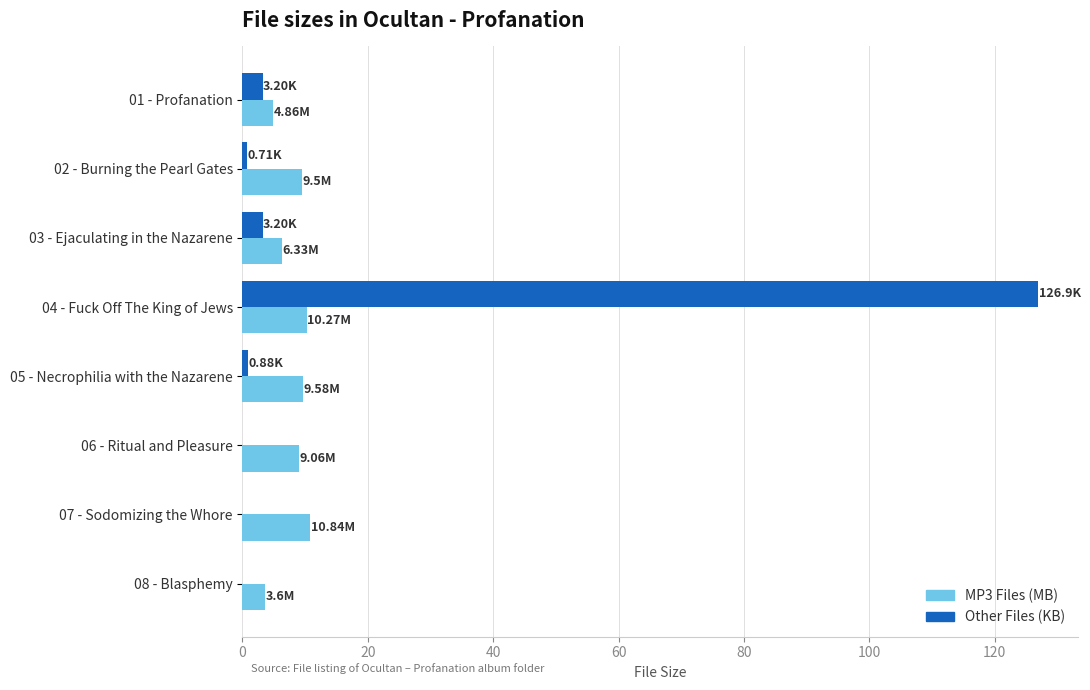

How many series are shown in this chart?

2